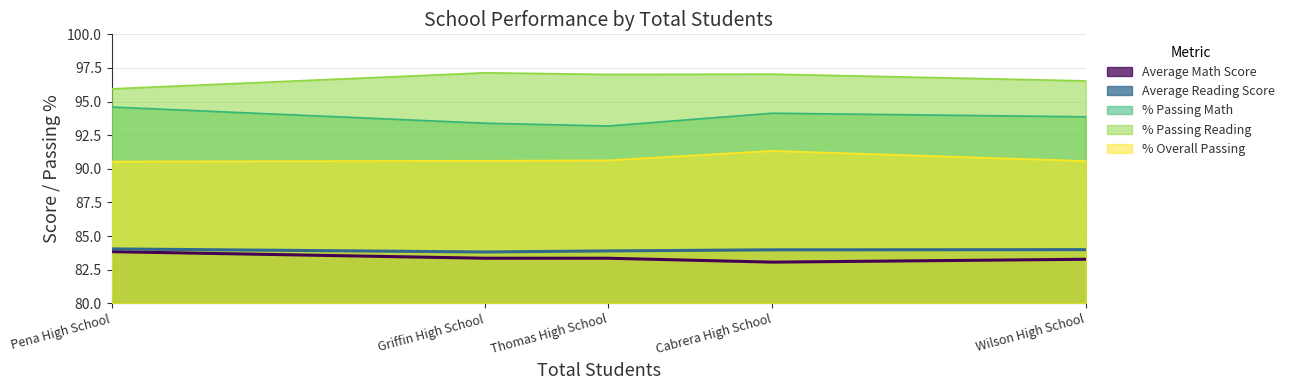

At which label does Average Math Score reach its minimum?

Cabrera High School